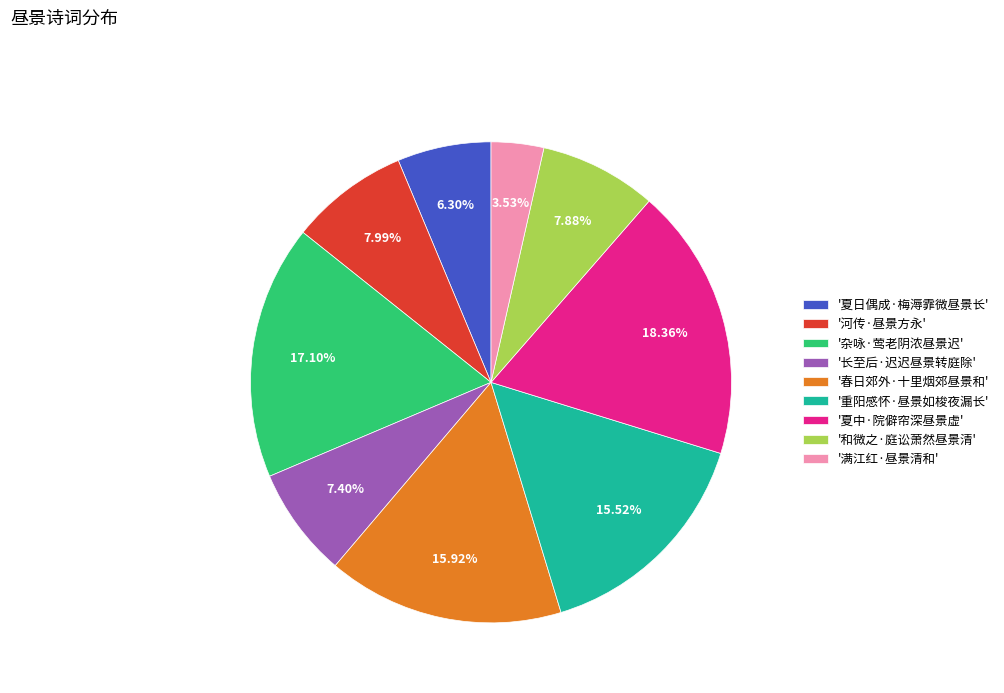

Which category has the smallest portion of the pie?

'满江红·昼景清和'